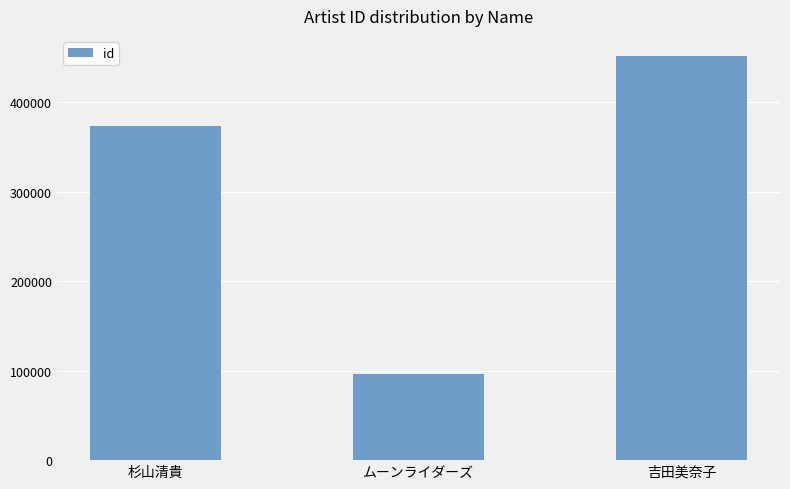

What is the sum of the values at ムーンライダーズ and 吉田美奈子?

547467